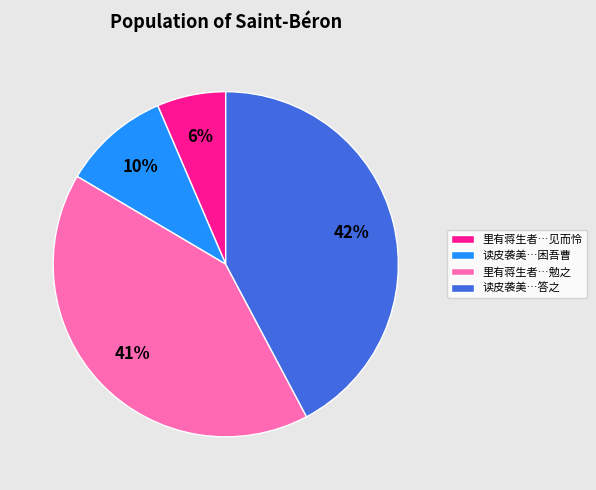

Is it true that 里有蒋生者…见而怜 is 6% of the pie?

True